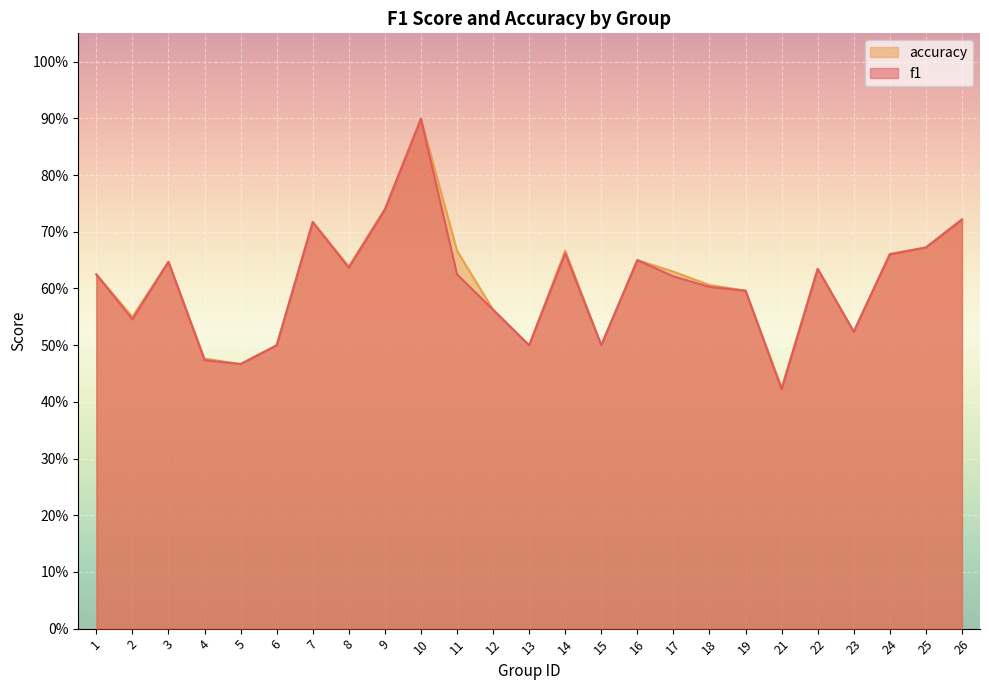

Reading left to right, extract all data points from this chart.

f1: 0.6	0.5	0.6	0.5	0.5	0.5	0.7	0.6	0.7	0.9	0.6	0.6	0.5	0.7	0.5	0.7	0.6	0.6	0.6	0.4	0.6	0.5	0.7	0.7	0.7
accuracy: 0.6	0.6	0.6	0.5	0.5	0.5	0.7	0.6	0.7	0.9	0.7	0.6	0.5	0.7	0.5	0.7	0.6	0.6	0.6	0.4	0.6	0.5	0.7	0.7	0.7